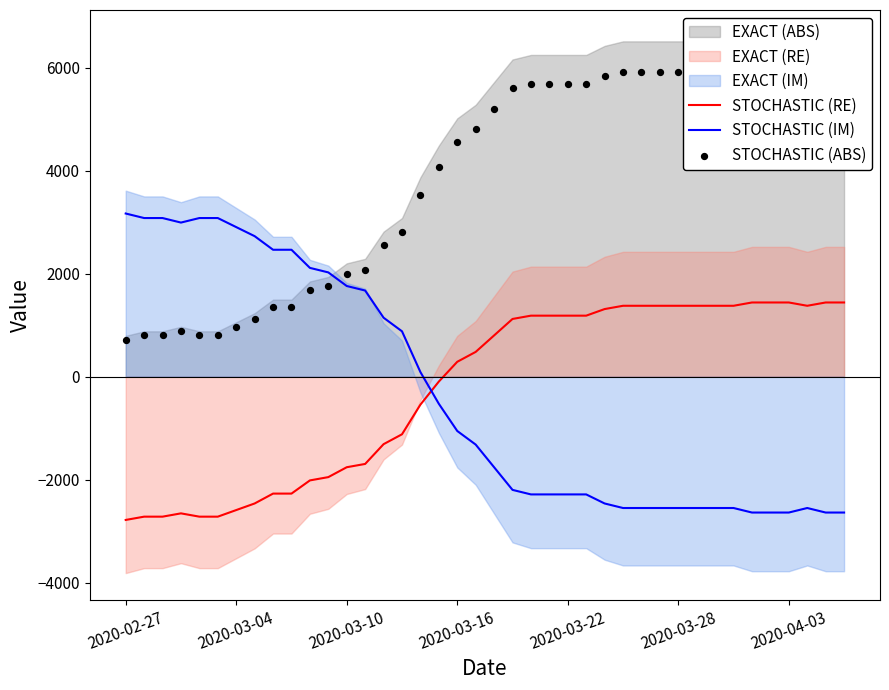

What is the minimum value for STOCHASTIC (RE)?

-2784.0